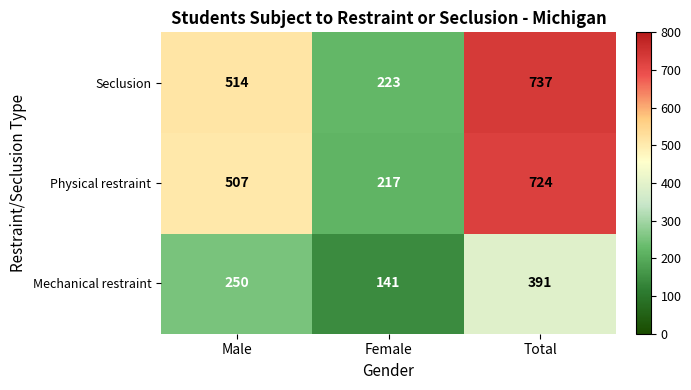

What is the spread (max minus min) of values at Female?

82